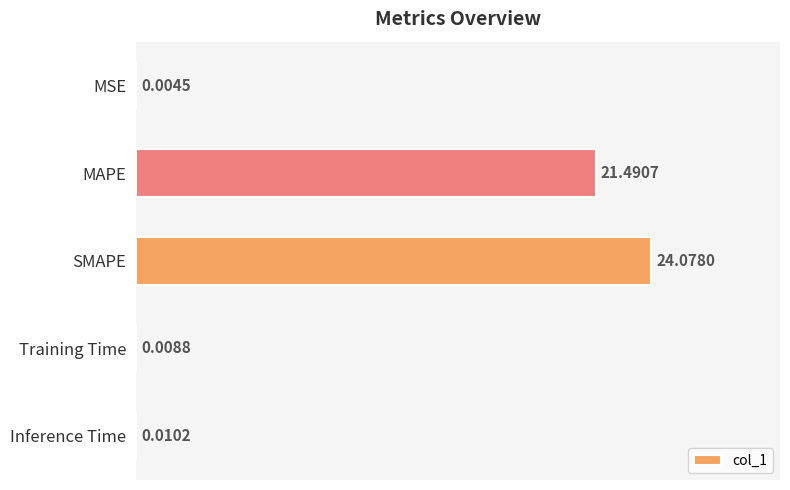

Which label corresponds to the largest value in the chart?

SMAPE